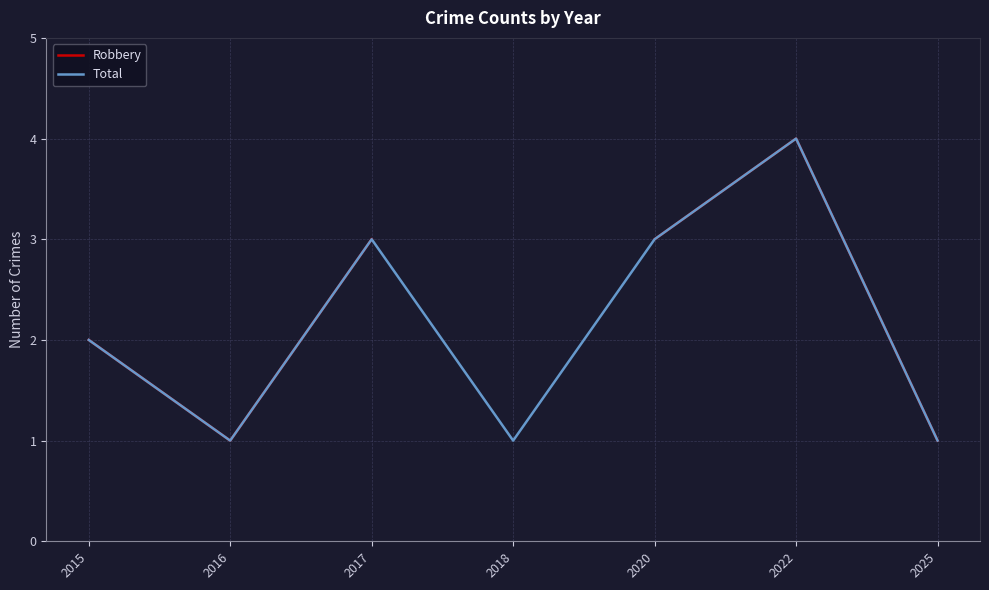

Which category has the highest value in the Total series?

2022